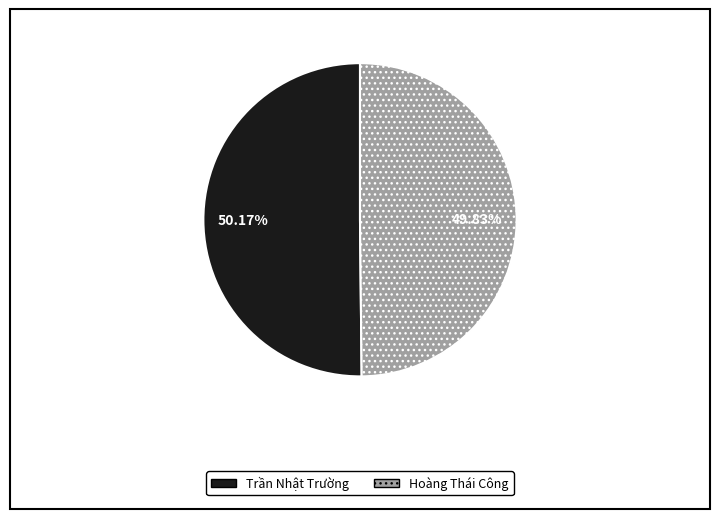

Approximately how many times larger is the value at Hoàng Thái Công compared to Trần Nhật Trường?

1.0